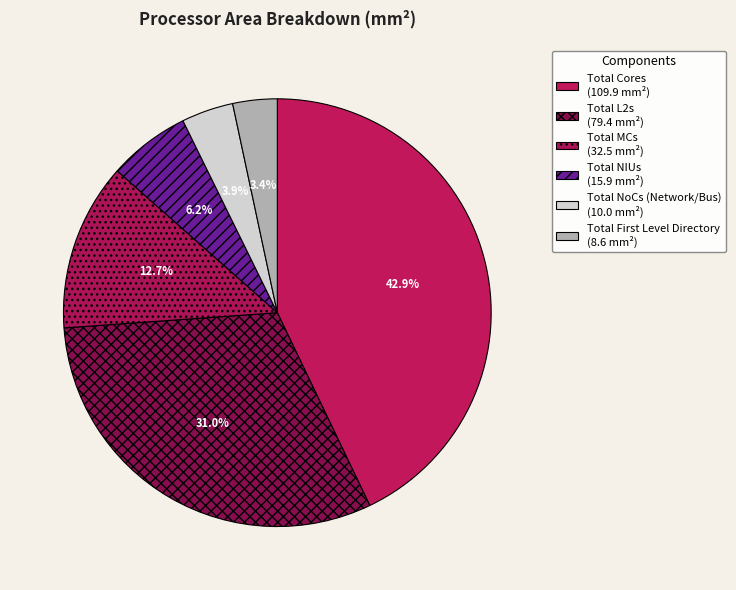

Does any single category account for the majority?

No